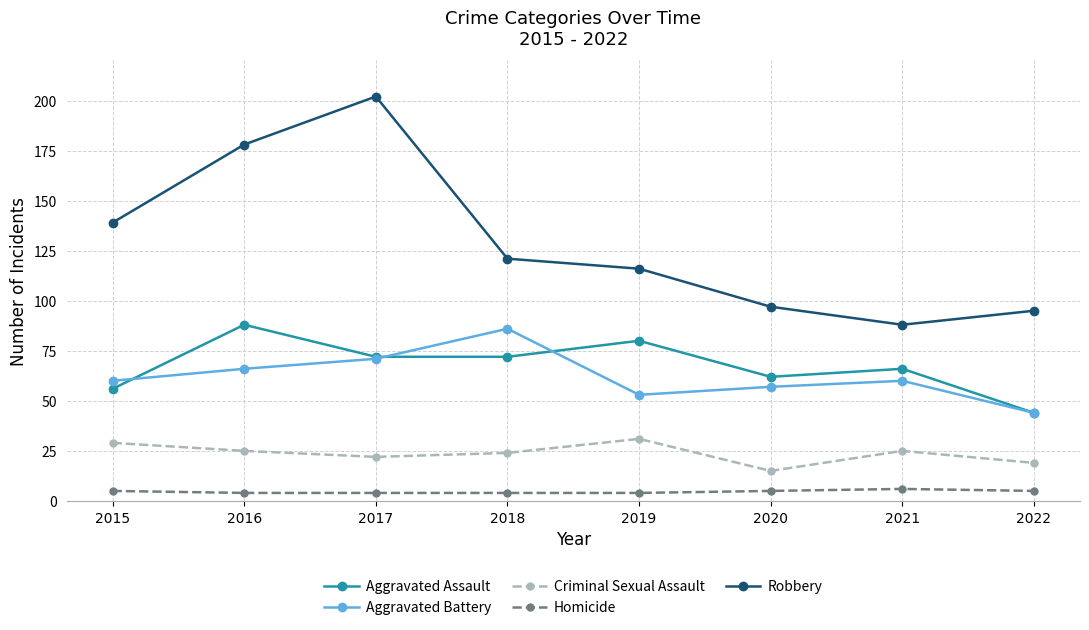

At which category is the sum across all series the highest?

2017